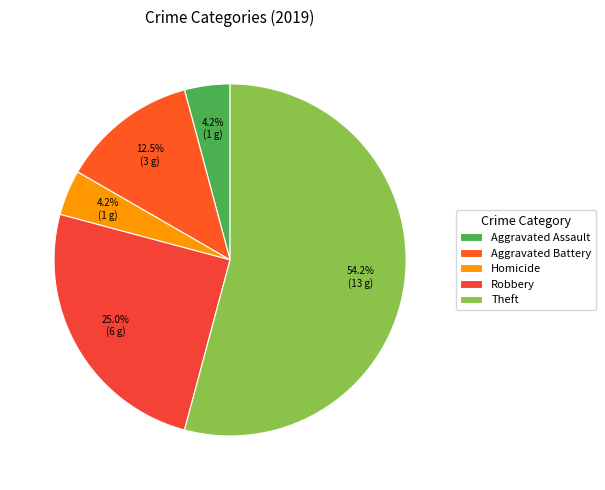

How many segments does this pie chart have?

5